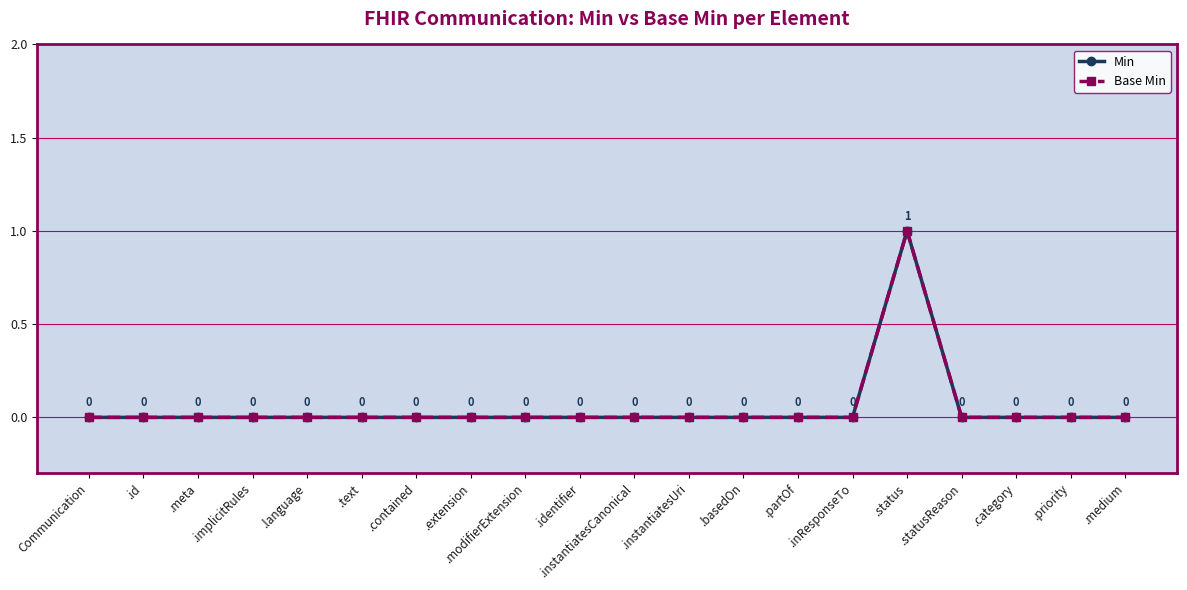

Is the value of Min at .medium greater than the value of Base Min at .contained?

No